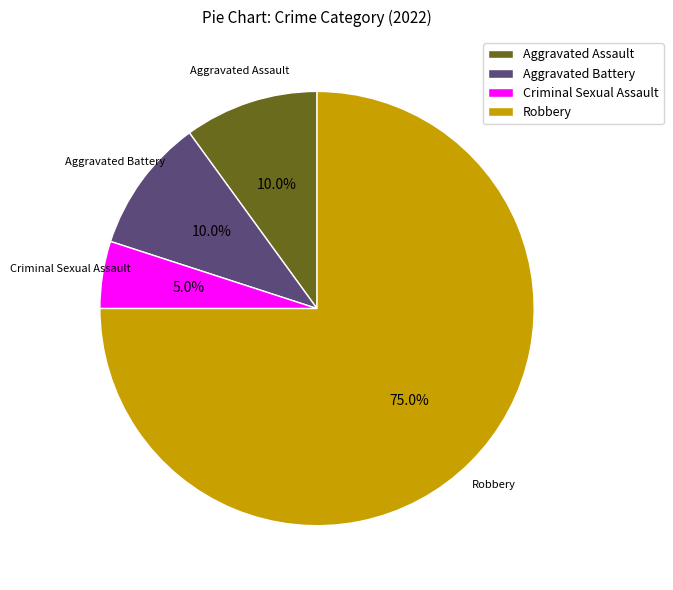

How many slices are in this pie chart?

4